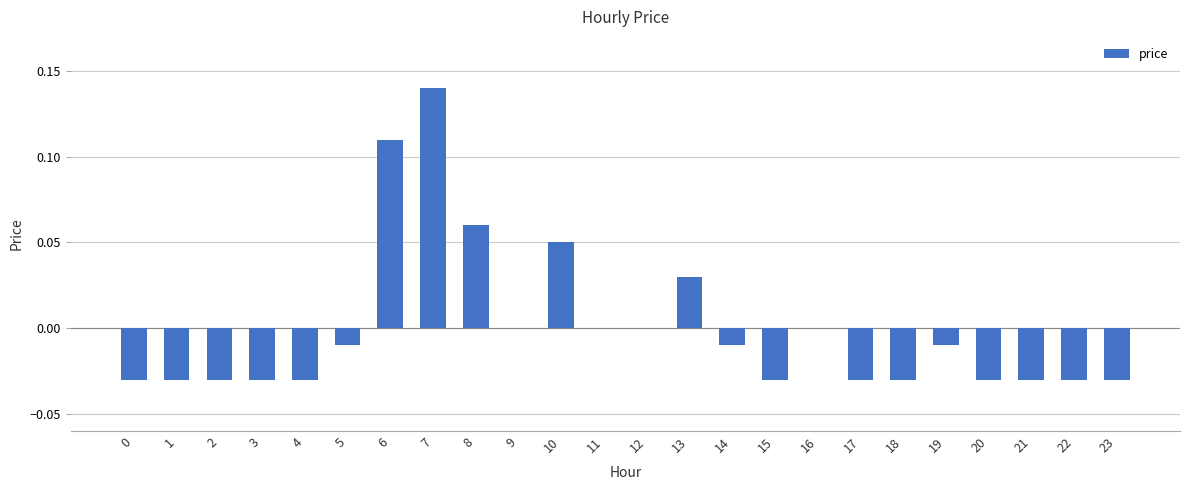

What is the sum of the values at 20 and 1?

-0.1